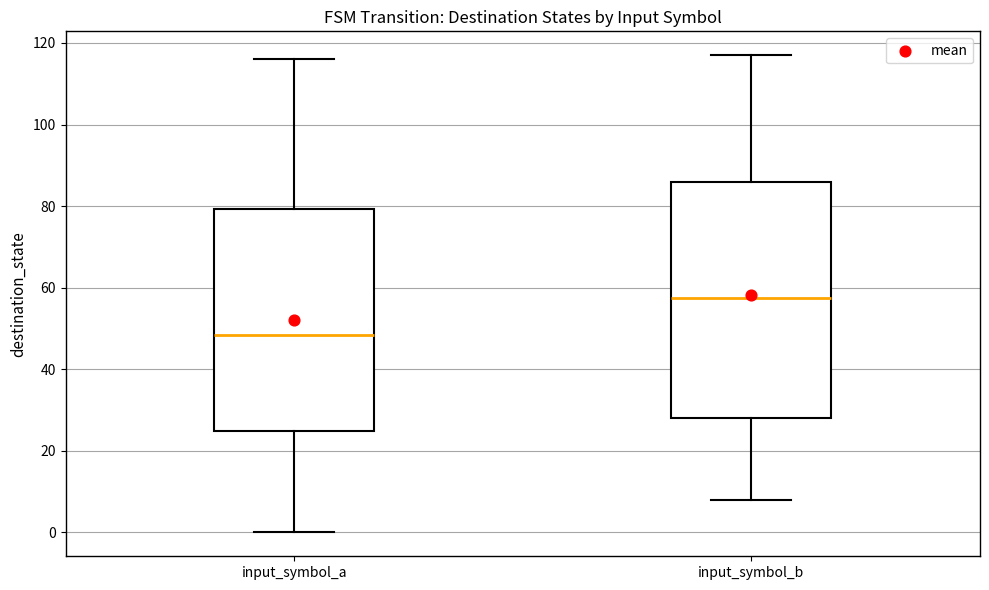

Reading left to right, transcribe this box plot: for each box, give where its median line is, the range the box spans, and where its two whiskers end, as read against the y-axis. The values are not printed on the chart, so give them approximately, as read against the axis.

input_symbol_a: median 48, box 24 to 80, whiskers 0 to 116
input_symbol_b: median 58, box 28 to 86, whiskers 8 to 118